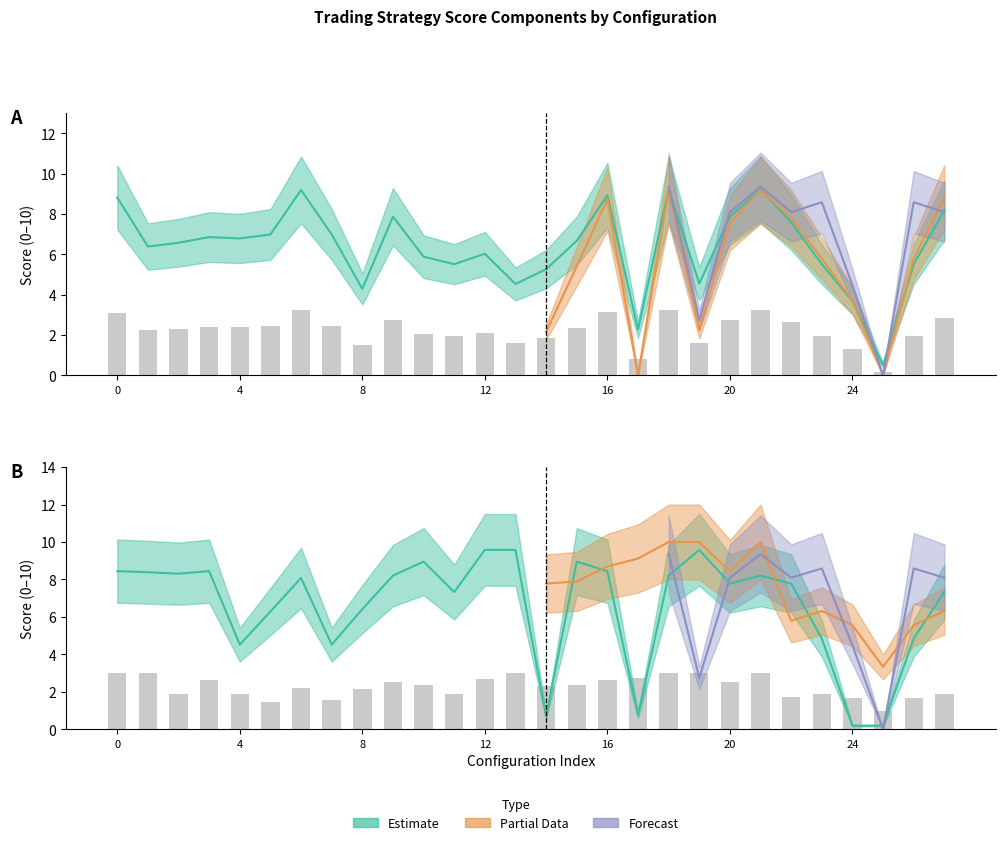

Which series changed the most between 24 and 27?

Pontos_max_drawdown